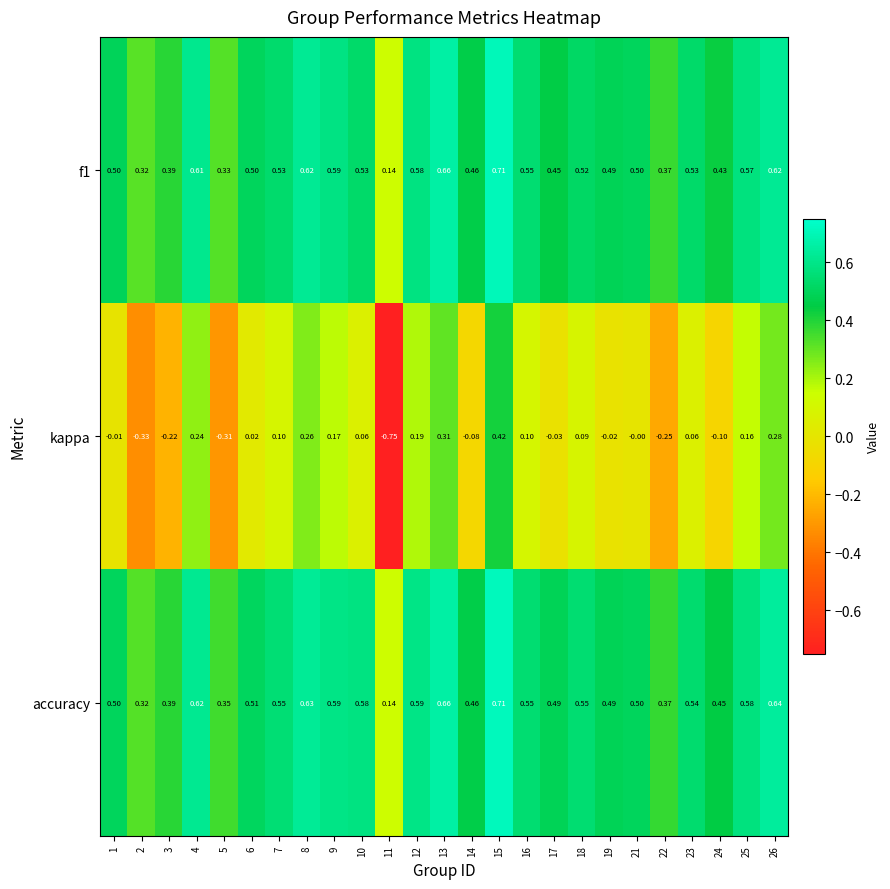

Which series has the largest total across all categories?

accuracy